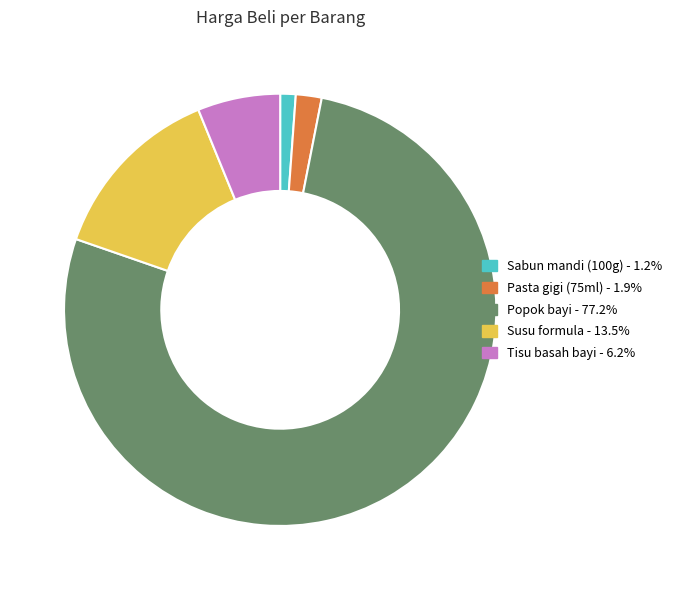

How many segments does this pie chart have?

5